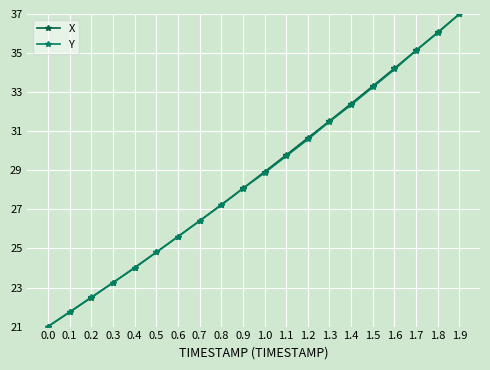

List the labels in order of Y value, smallest first.

0.0, 0.1, 0.2, 0.3, 0.4, 0.5, 0.6, 0.7, 0.8, 0.9, 1.0, 1.1, 1.2, 1.3, 1.4, 1.5, 1.6, 1.7, 1.8, 1.9